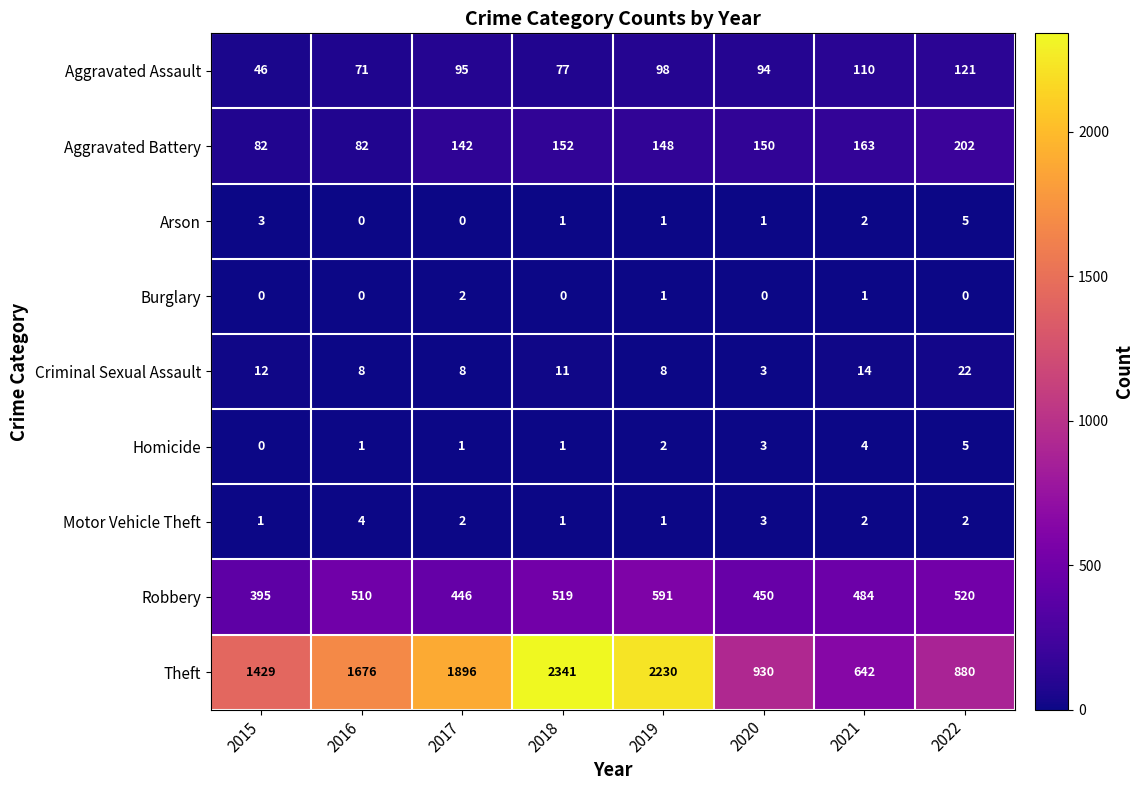

Where is Arson nearest to the value 2?

2021